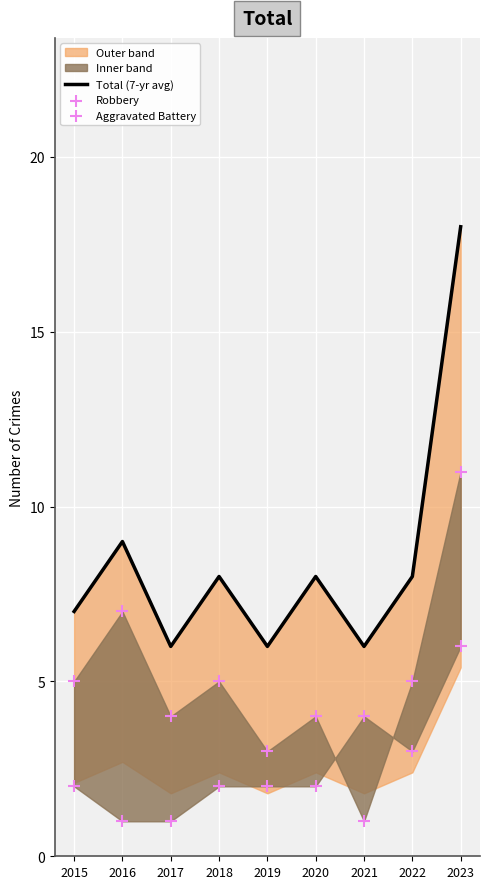

Which series reaches the maximum Y coordinate?

Total (7-yr avg)